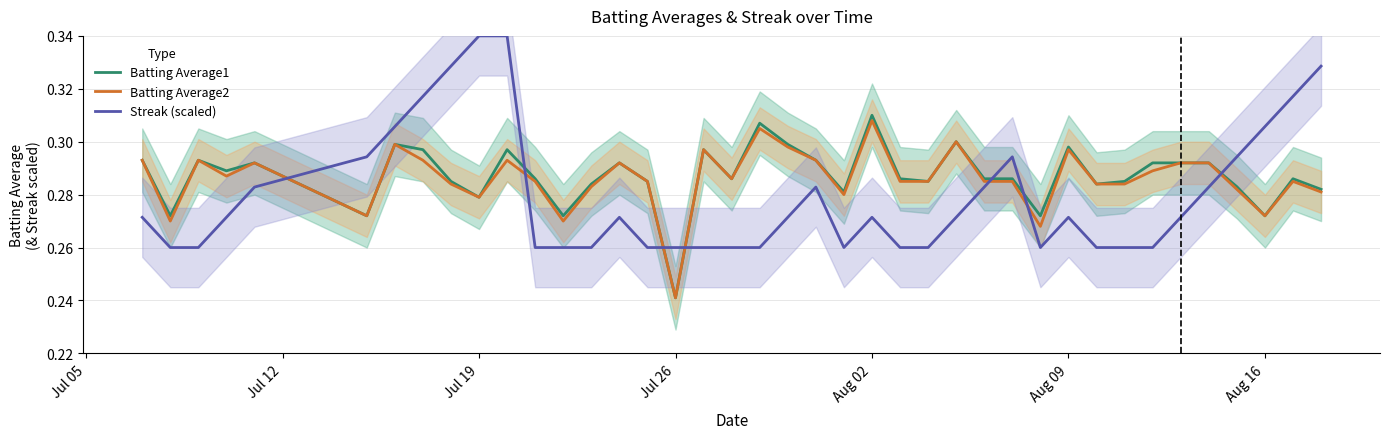

Which category has the lowest value in the Batting Average1 series?

Jul 26